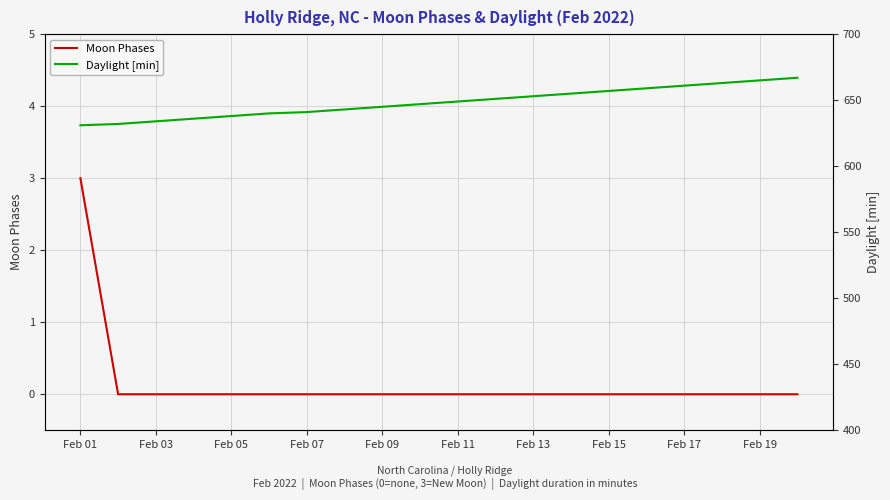

Which series has the largest total across all categories?

Daylight [min]